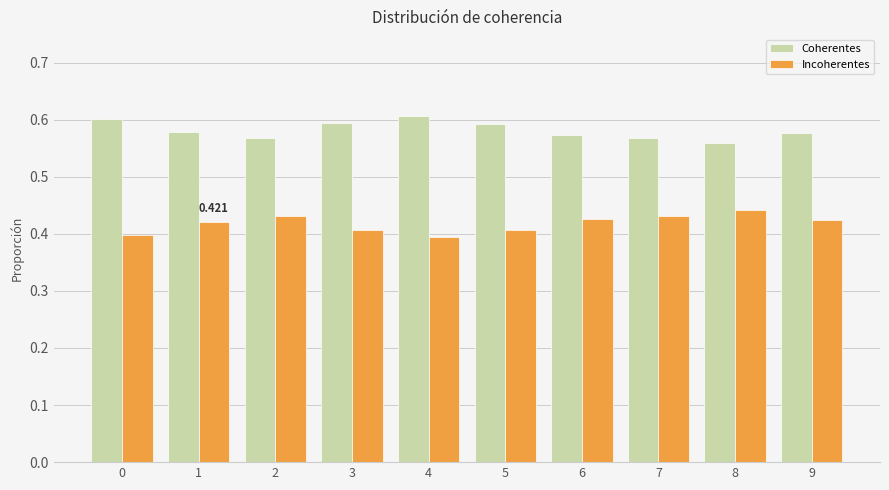

Rank the series by their average value, from highest to lowest.

Coherentes, Incoherentes